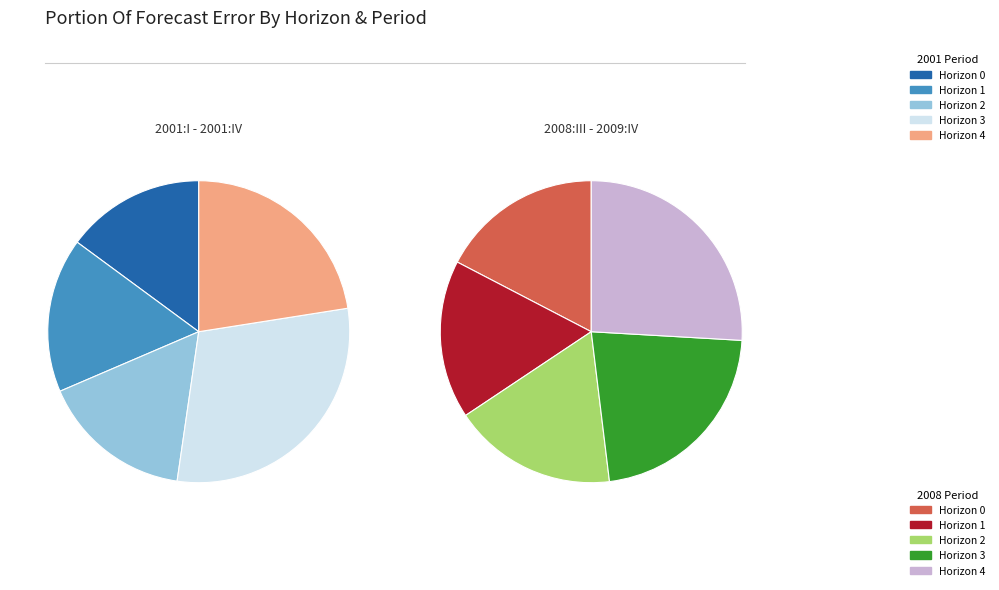

Which series changed the most between Horizon 0 and Horizon 3?

2001:I - 2001:IV